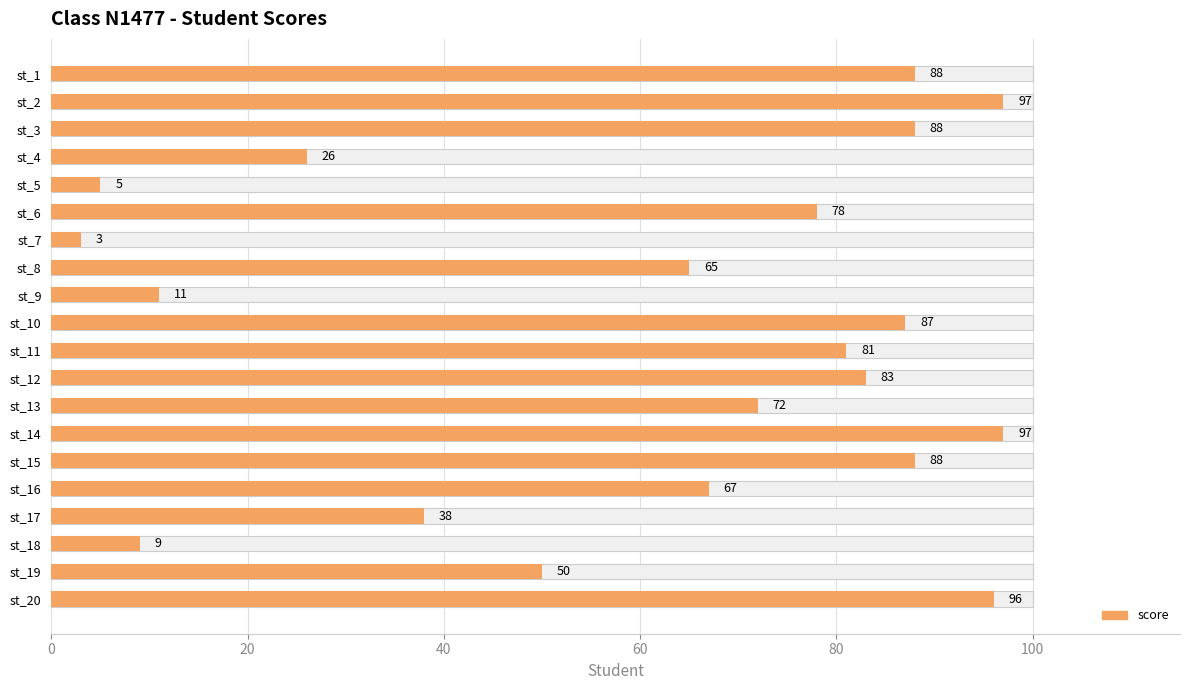

What is the value of the 19th bar from the left?

50